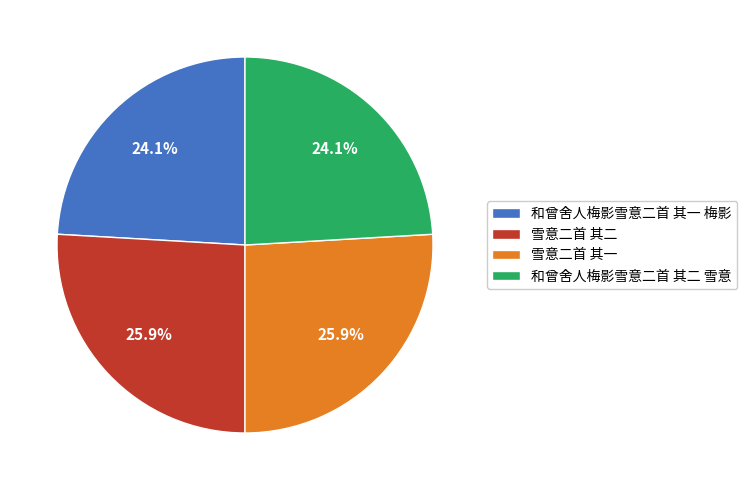

Does 雪意二首 其一 account for over 50% of the chart?

No